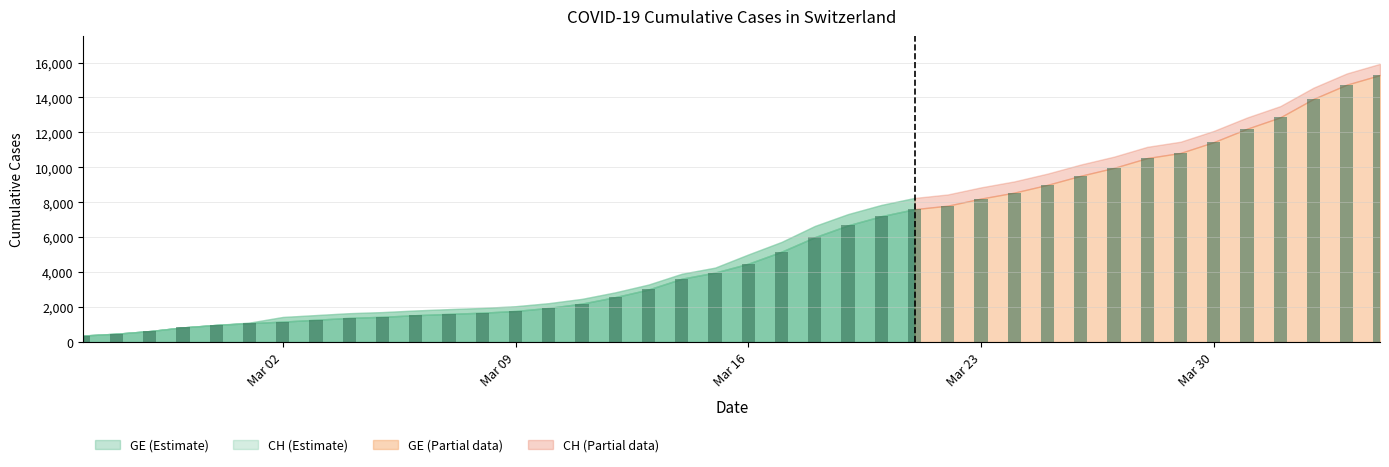

Where does the GE series first go above 4485?

21